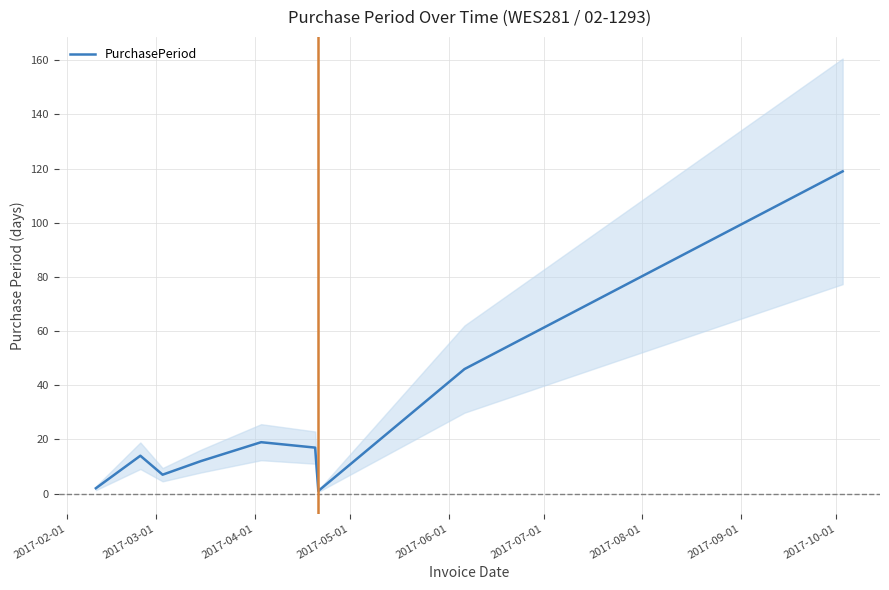

What is the highest value of the PurchasePeriod series?

119